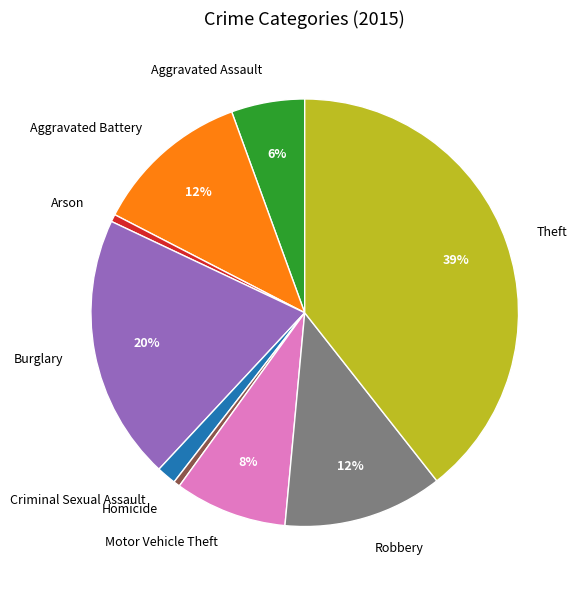

True or false: Criminal Sexual Assault accounts for 1% of the total.

True